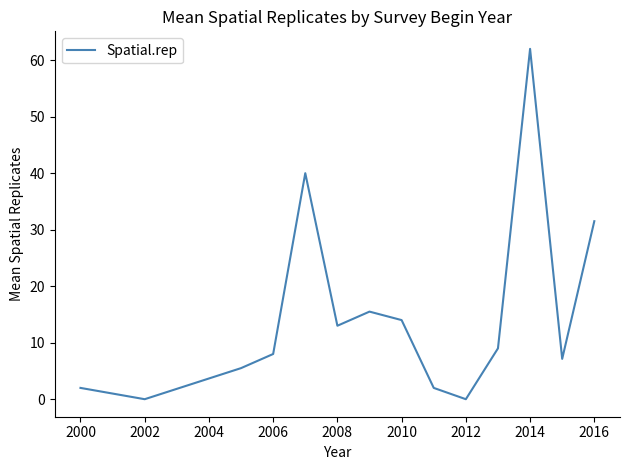

What is the difference between the maximum and minimum values?

62.0